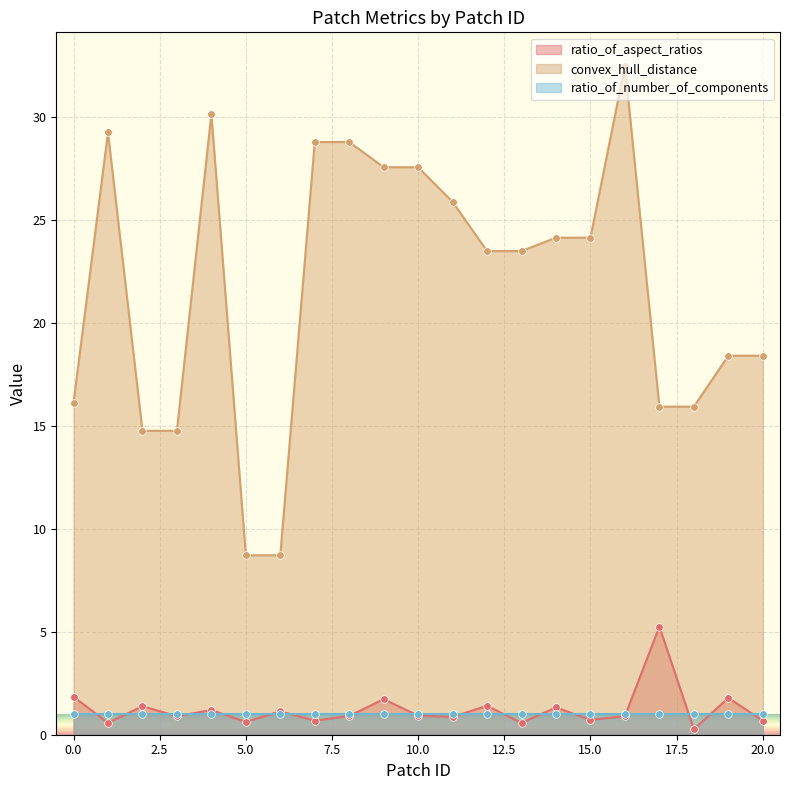

Which series has the largest Y range (max minus min)?

convex_hull_distance